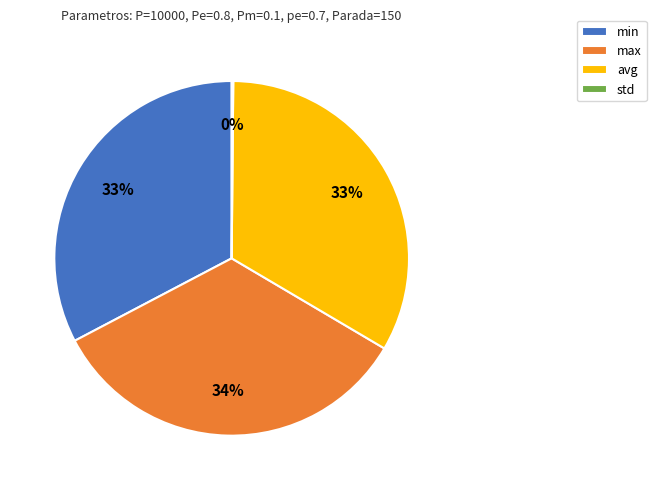

Approximately how many times larger is the value at max compared to avg?

1.0